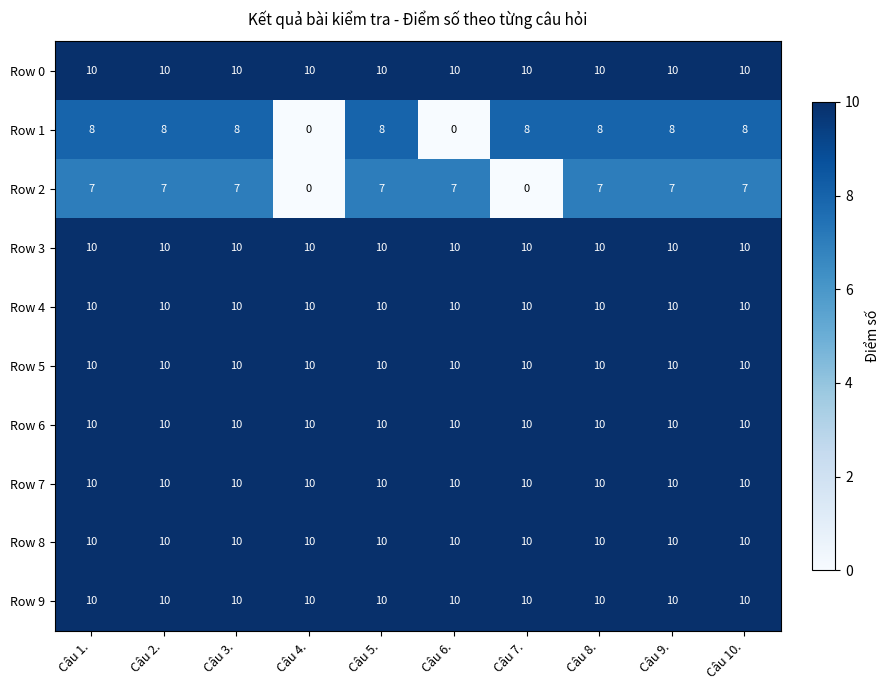

What is the total value across all series at Câu 2.?

95